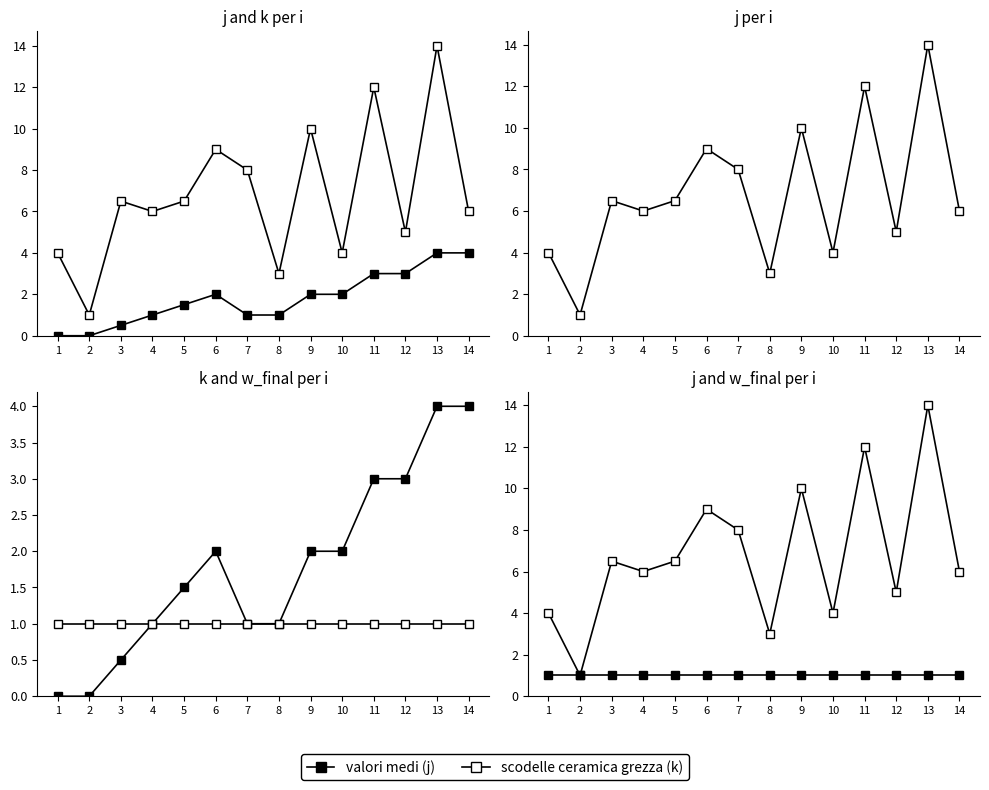

Rank the series by their maximum value, from lowest to highest.

w_final, k, j